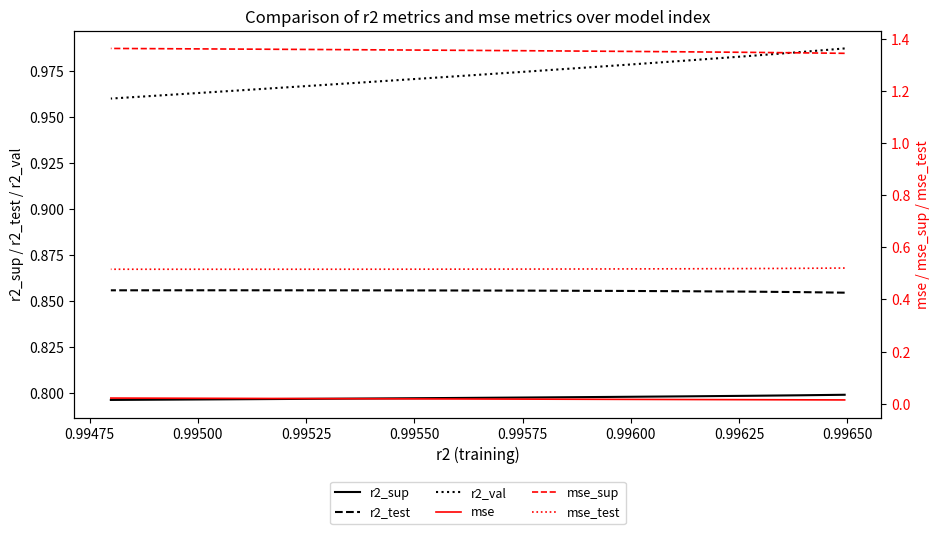

True or false: mse_sup and r2_test cross at least once.

False